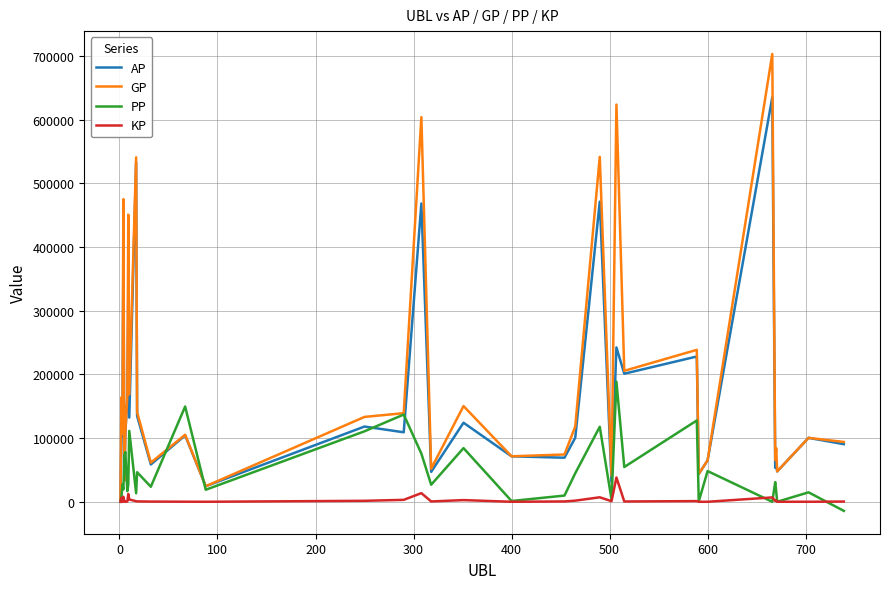

What is the maximum value shown in the chart?

703421.0